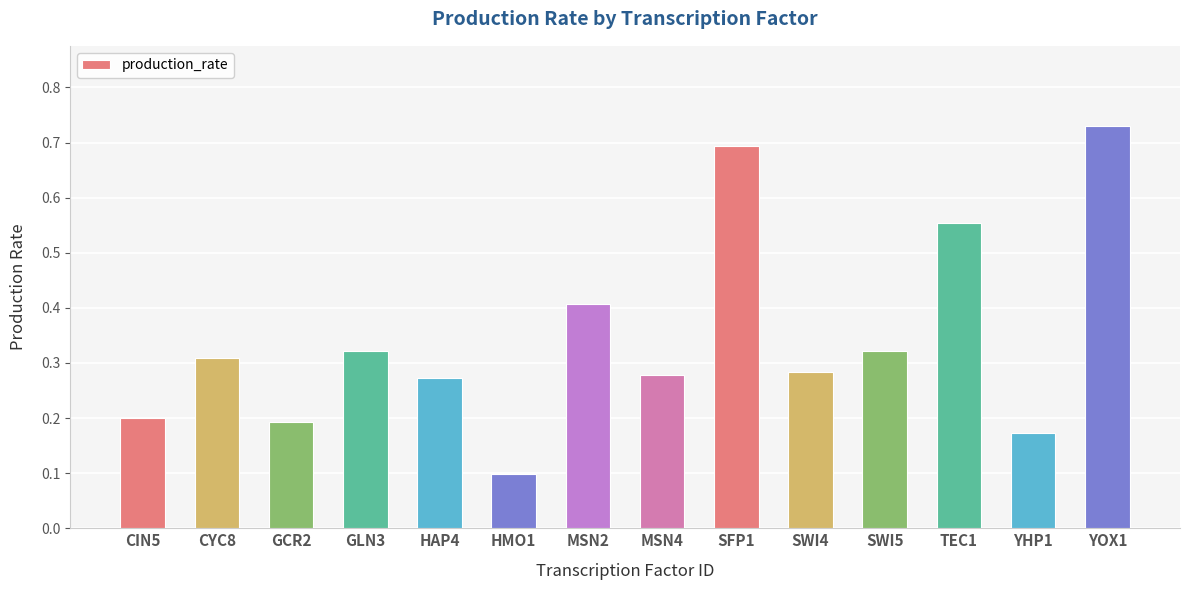

Between YHP1 and SWI5, which is larger?

SWI5